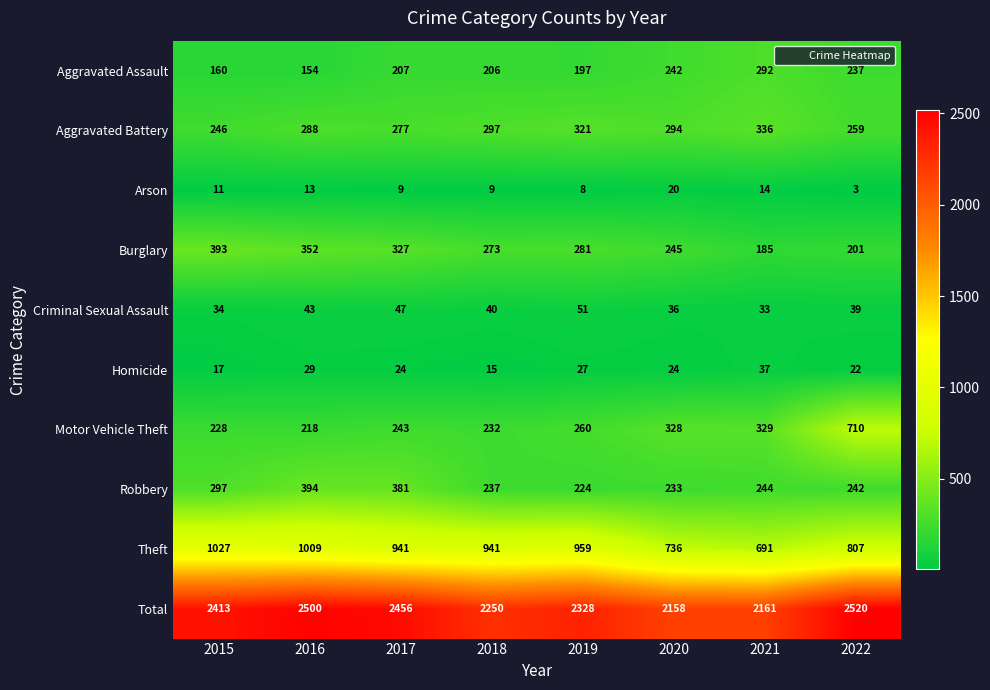

How many data points does each series have?

8